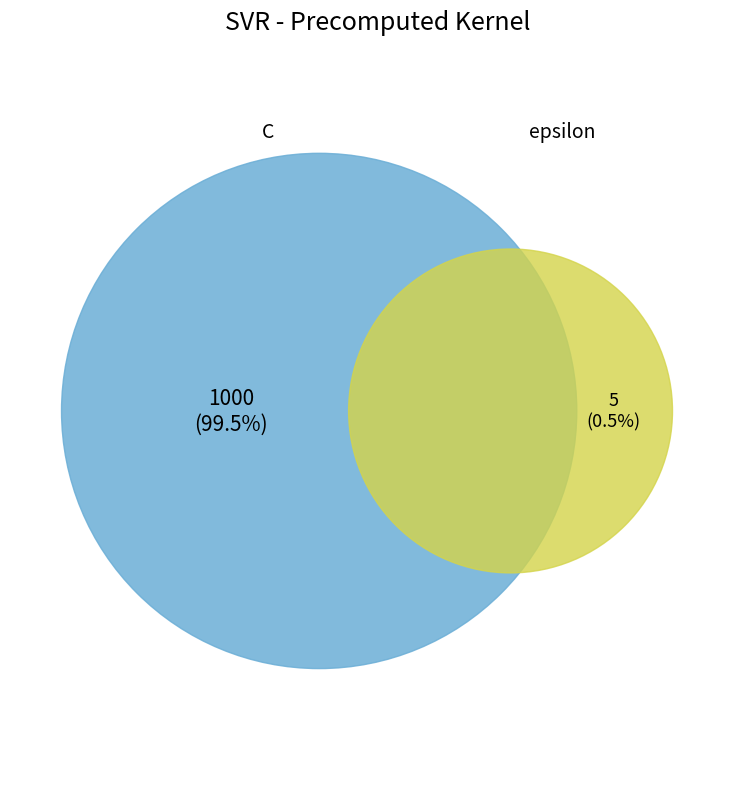

Which category has the smallest portion of the pie?

epsilon